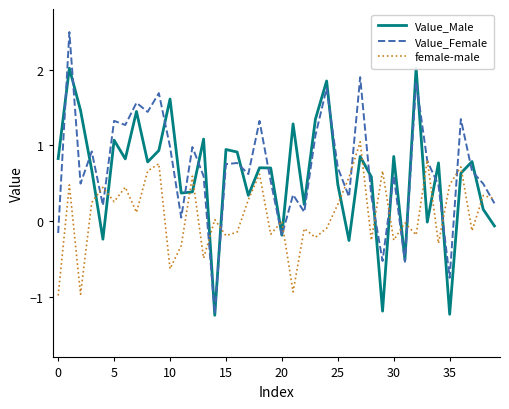

True or false: female-male has a value of 0.2 at 25.

True